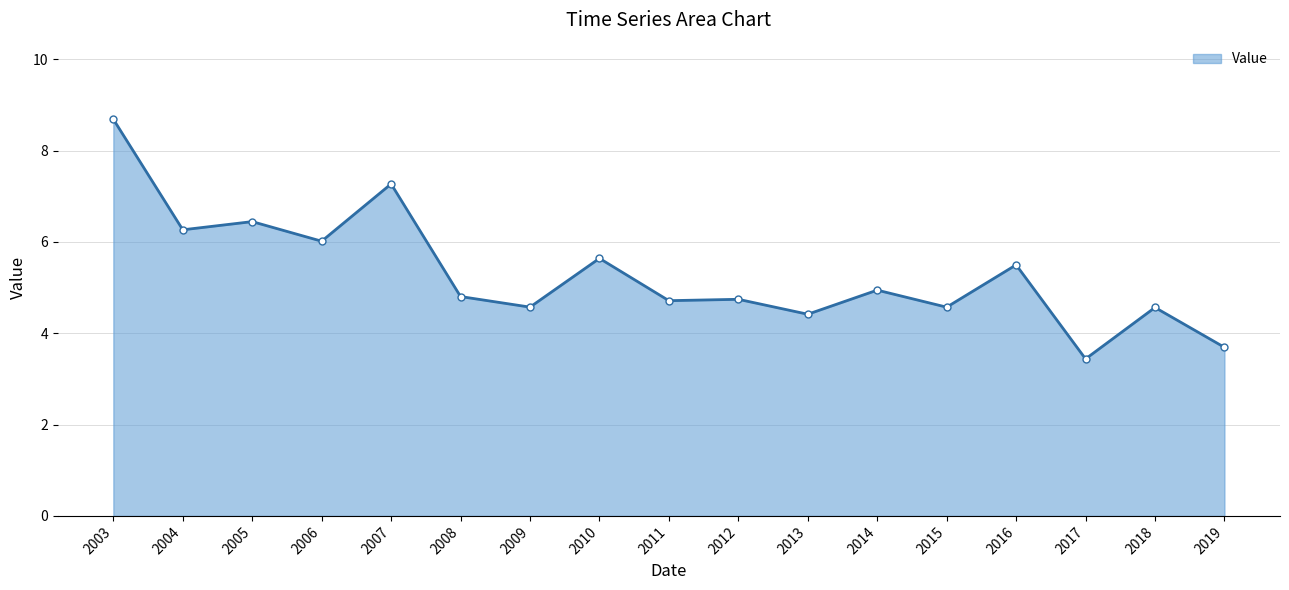

What is the value of the 1st point from the left?

8.7